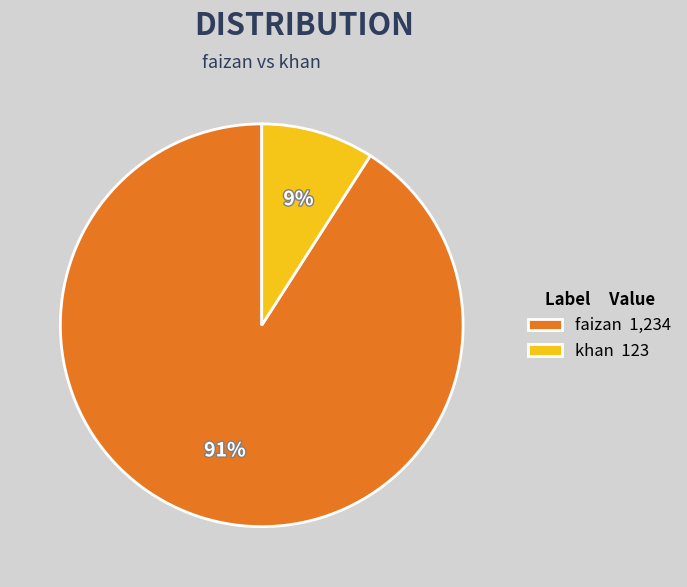

Between faizan 1,234 and khan 123, which is larger?

faizan 1,234